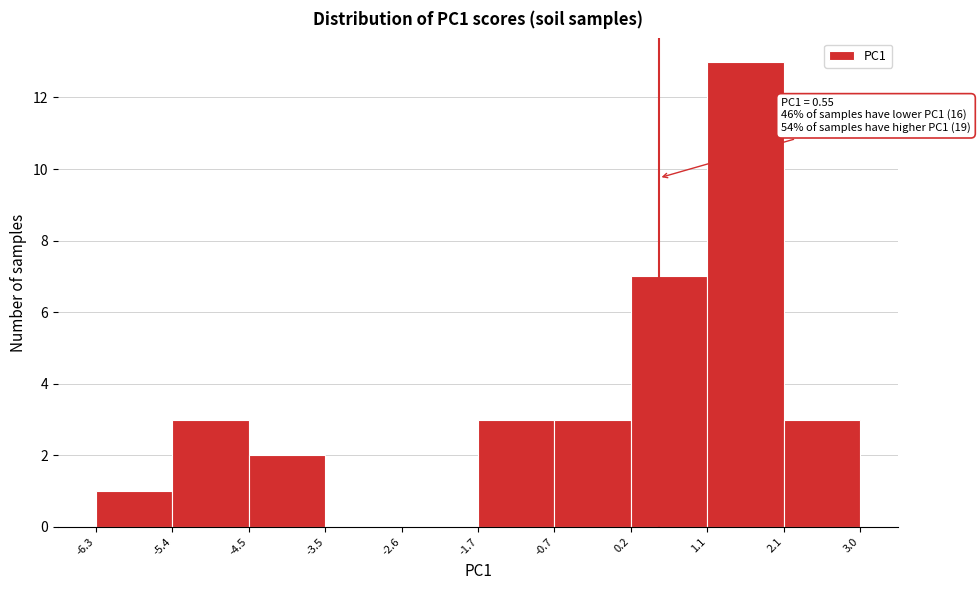

Over which range of the x-axis is the bar tallest?

1.1 to 2.1